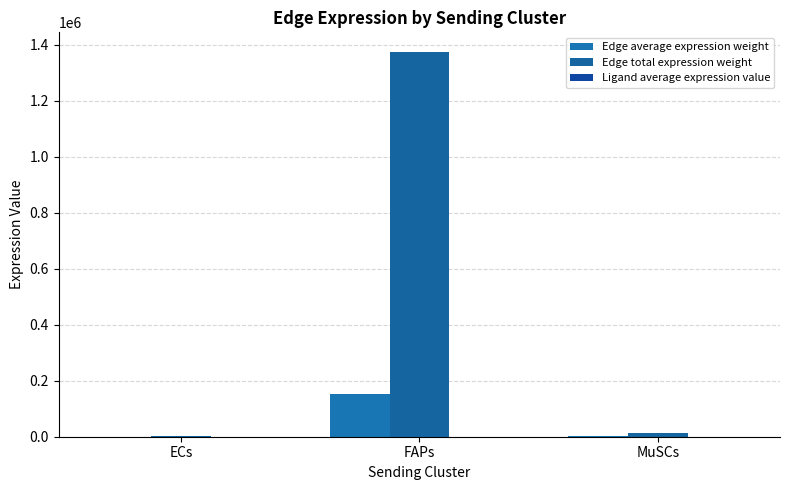

Which has a higher value, FAPs or ECs?

FAPs